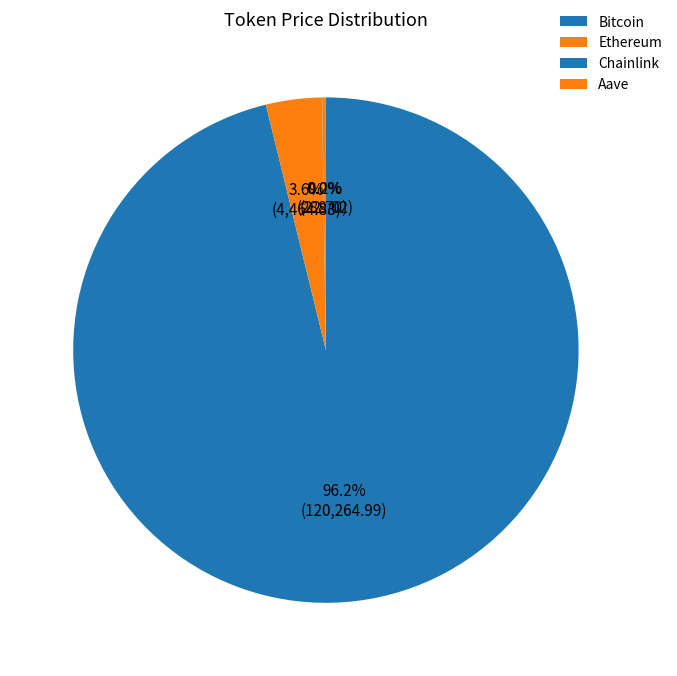

How much of the chart is everything except Bitcoin?

3.8%